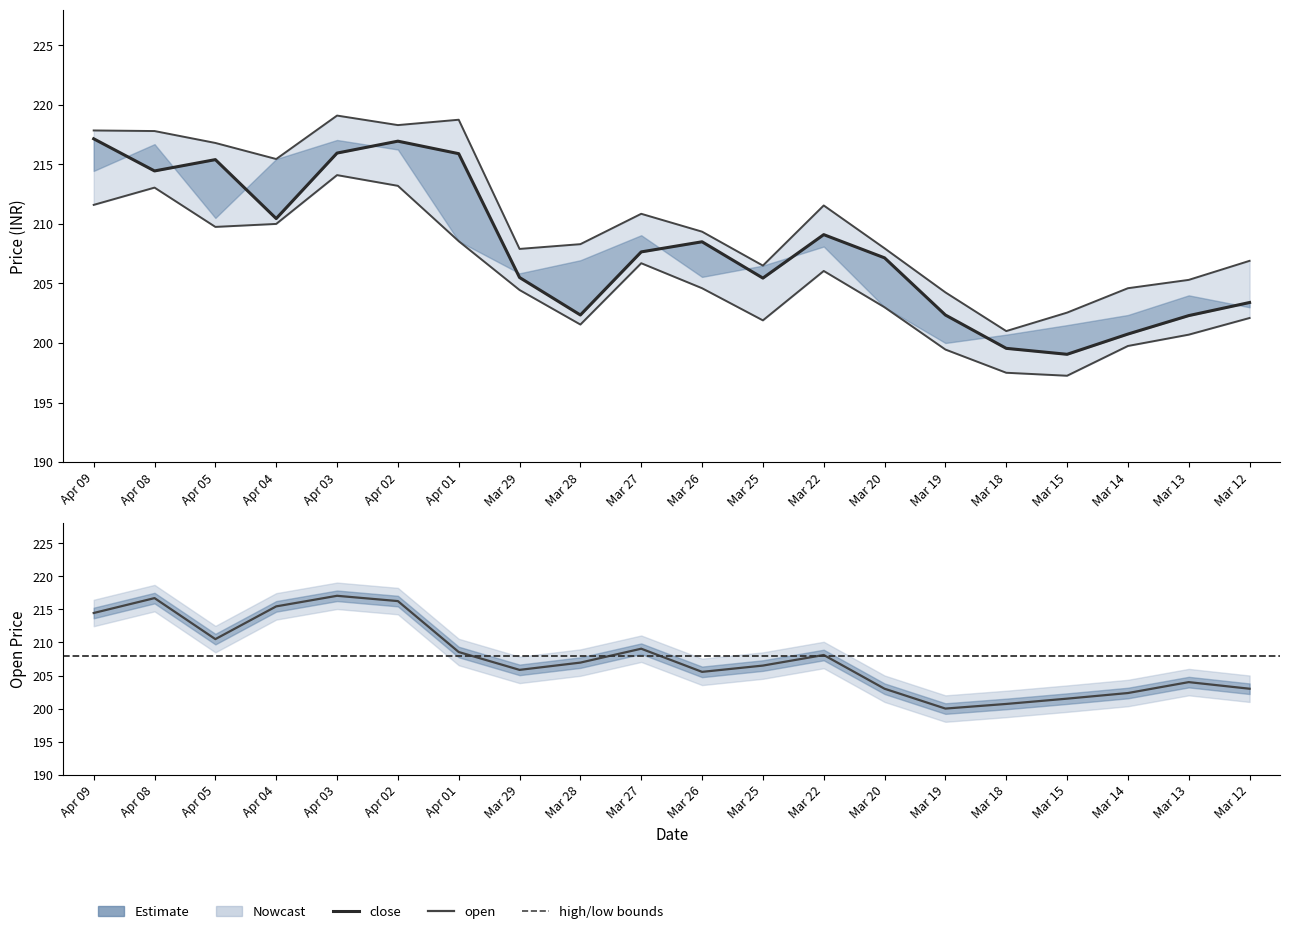

True or false: low and close intersect in this chart.

False